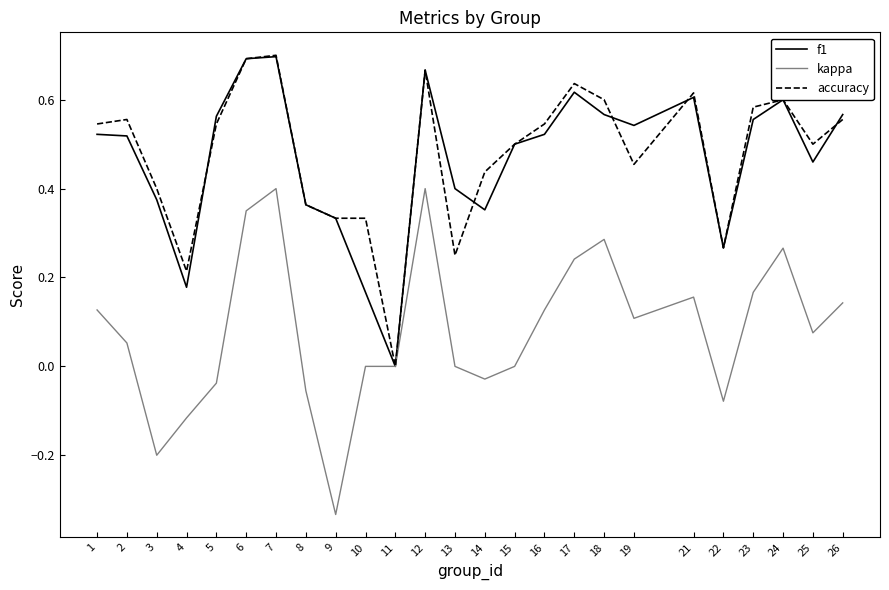

Is the value of kappa at 11 greater than the value of accuracy at 25?

No